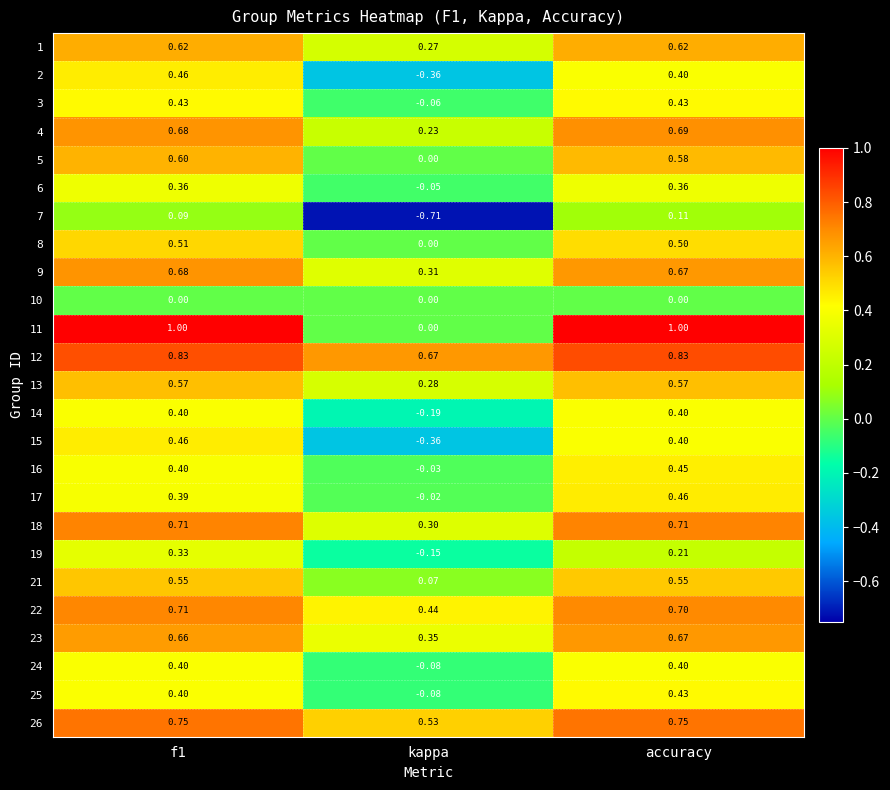

Which category has the lowest value across all series?

kappa